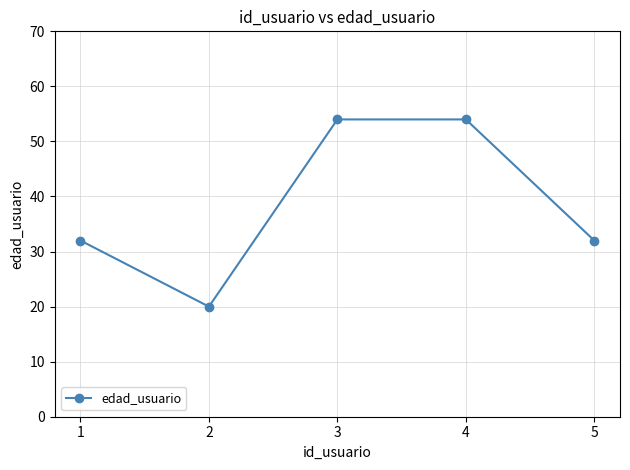

How many values are between 32 and 54?

4